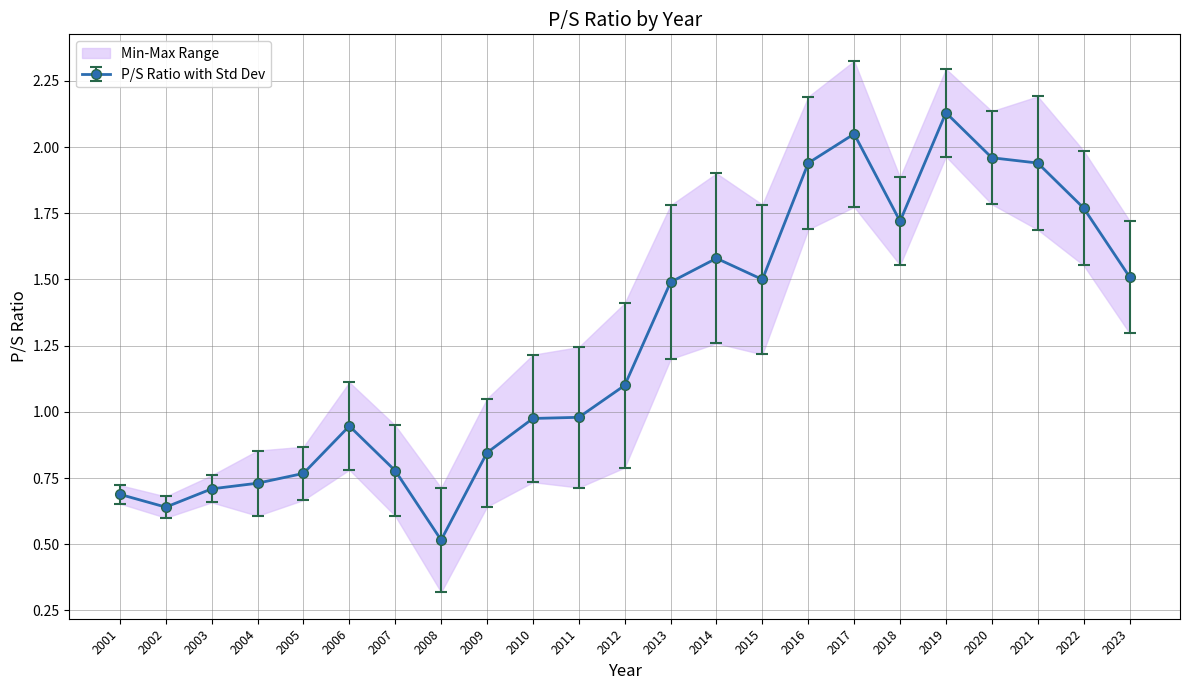

Between 2006 and 2018, which is larger?

2018